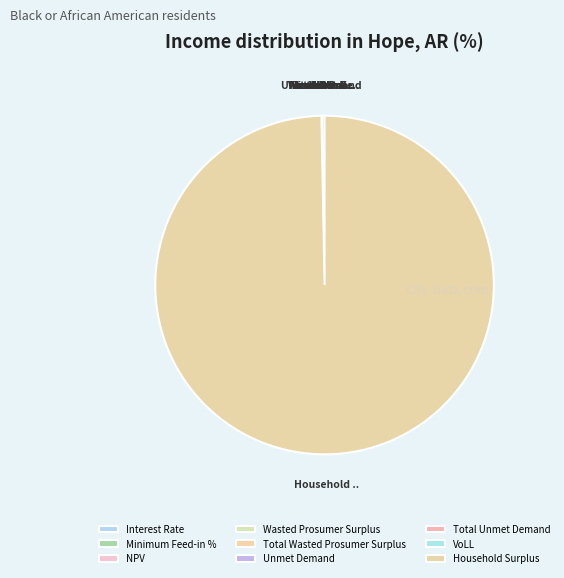

Is it true that Unmet Demand is 0% of the pie?

True